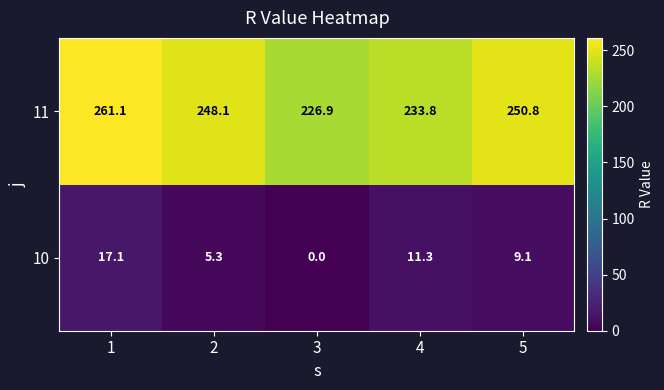

Rank the series by their average value, from highest to lowest.

11, 10